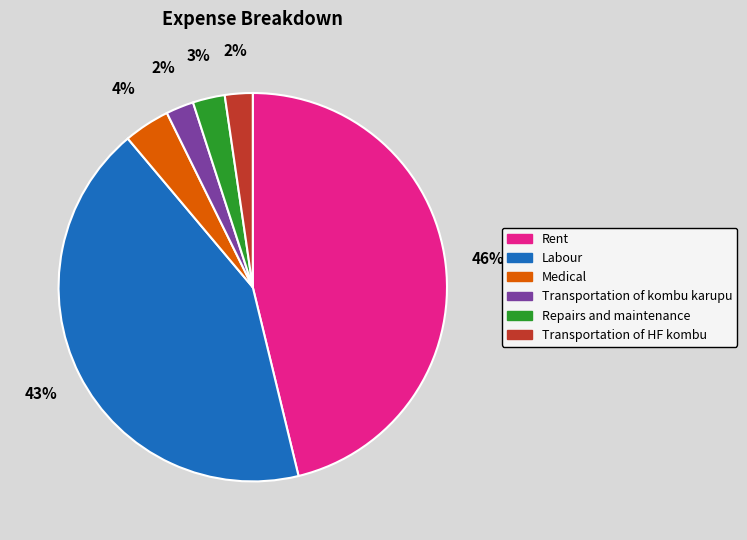

True or false: Rent accounts for 46% of the total.

True